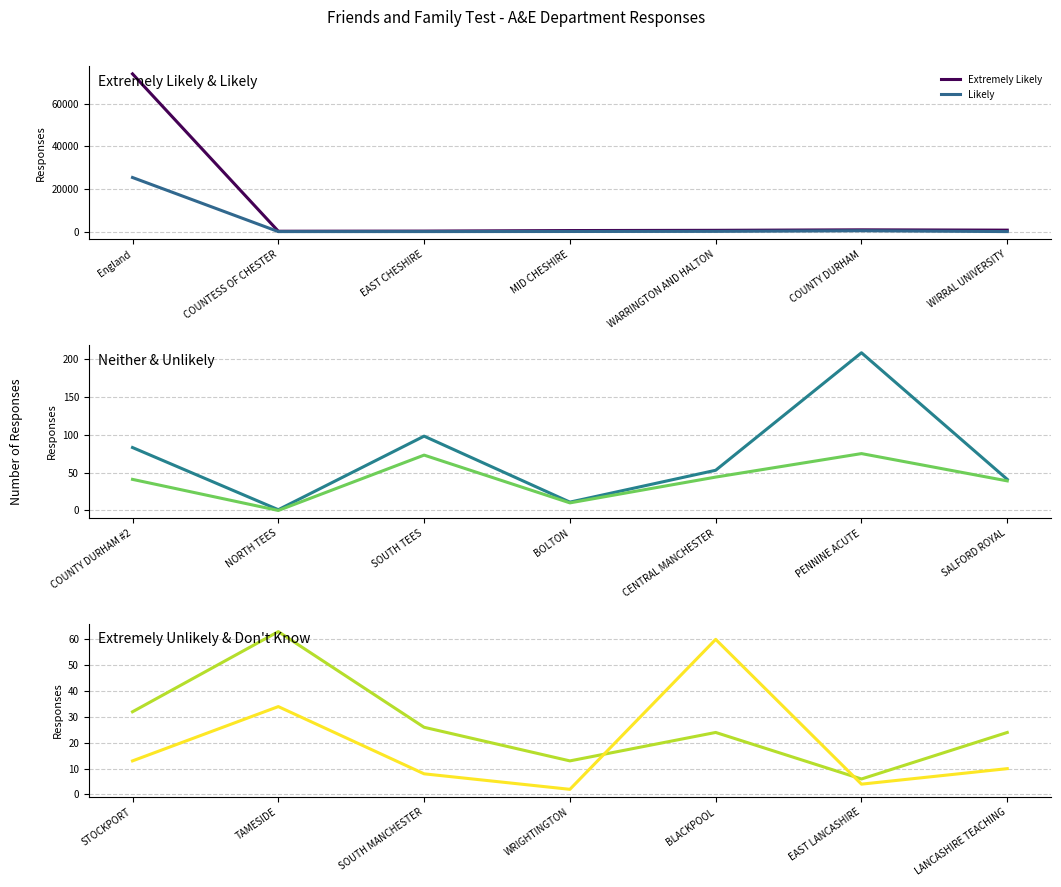

What is the maximum value for Likely?

25442